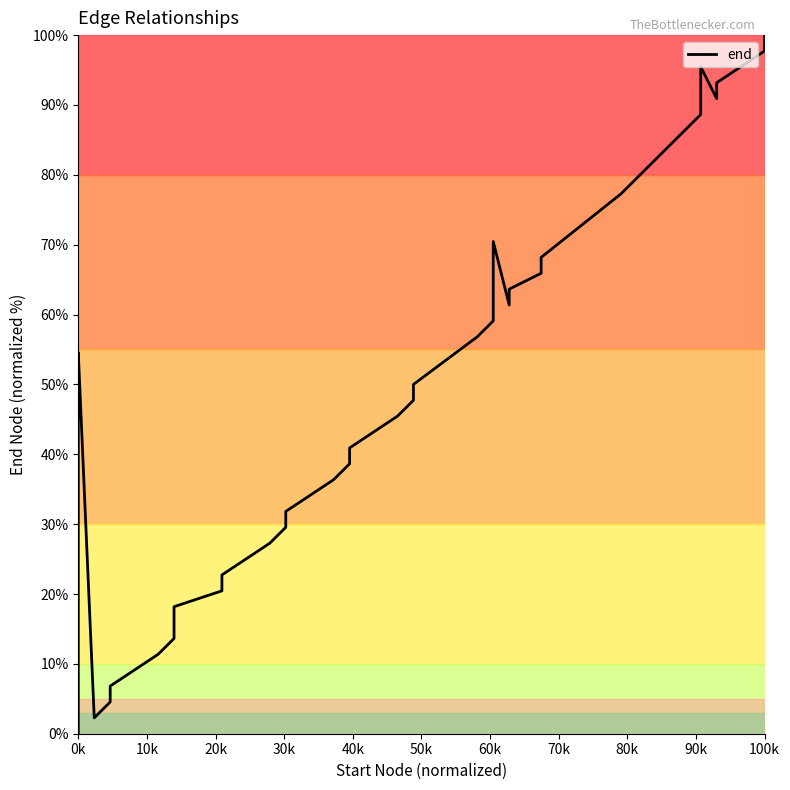

How many values are above zero?

39